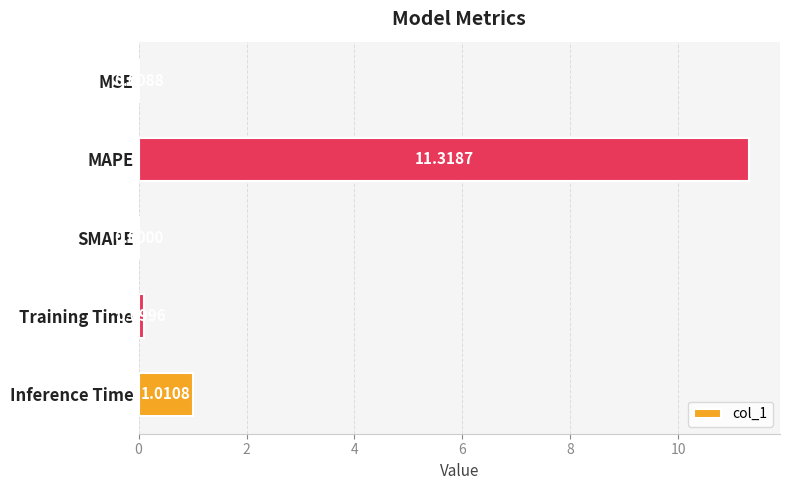

Are the bars horizontal?

Yes